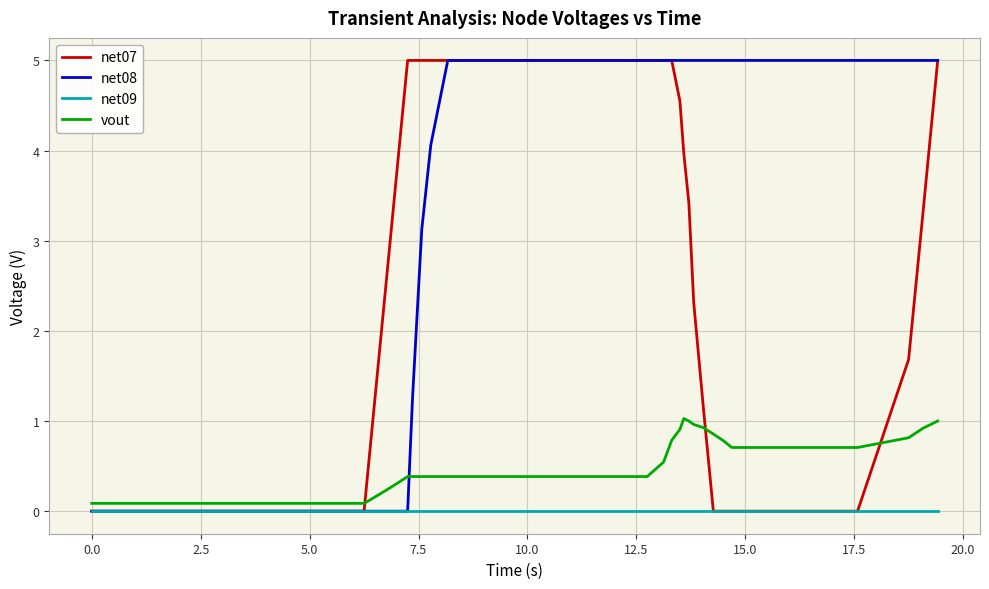

What is the greatest value displayed?

5.0